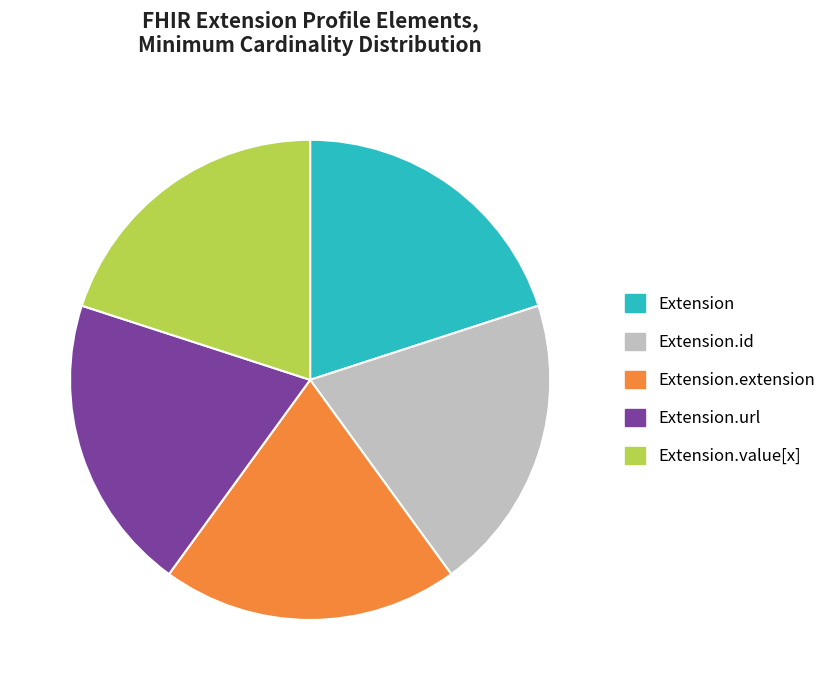

How many slices are in this pie chart?

5